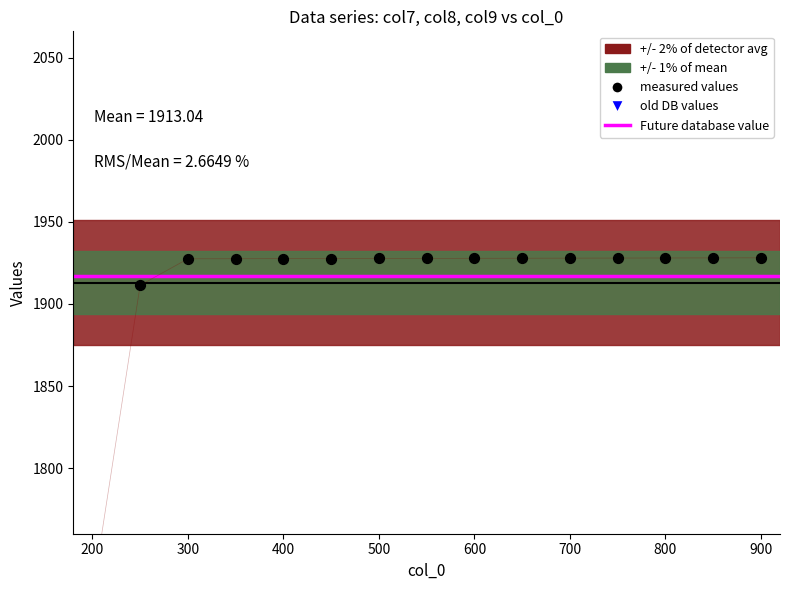

What is the total value across all series at 250?

4778.4